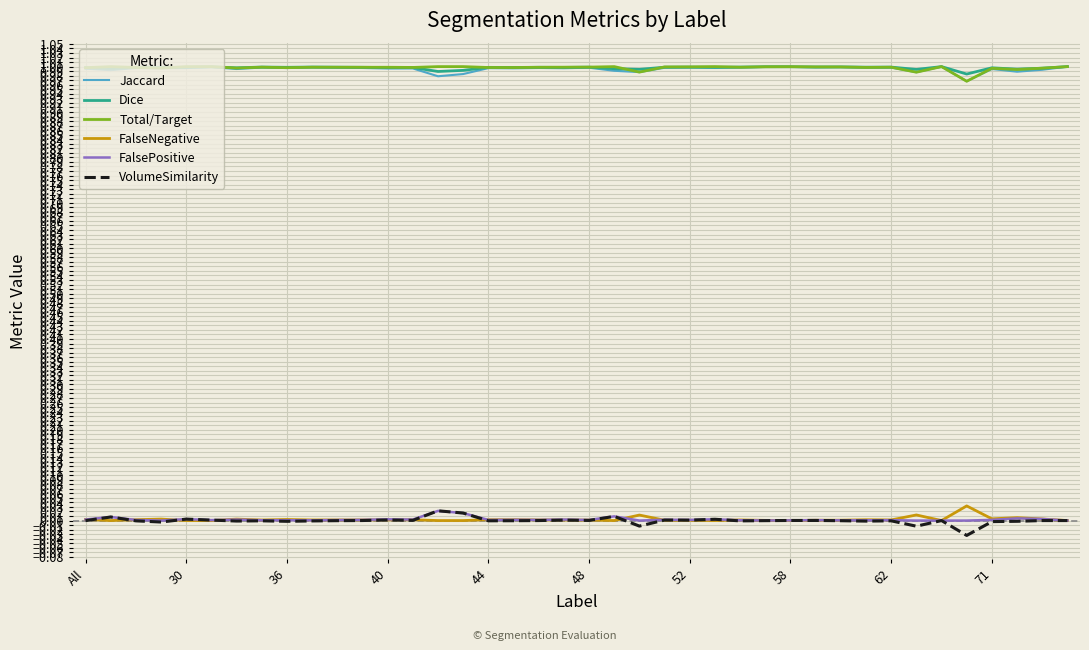

True or false: FalsePositive and Dice intersect in this chart.

False